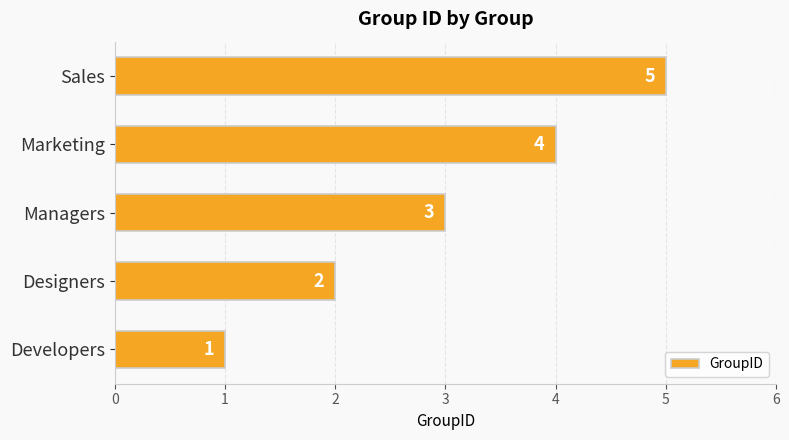

How many bars are there in total?

5